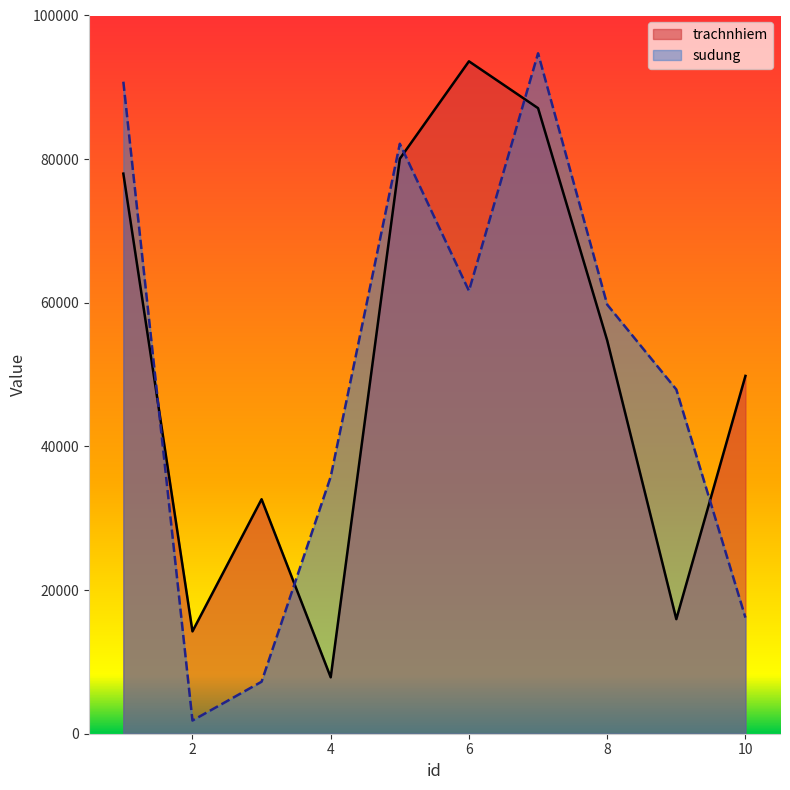

List the series in order of their overall mean, lowest first.

sudung, trachnhiem